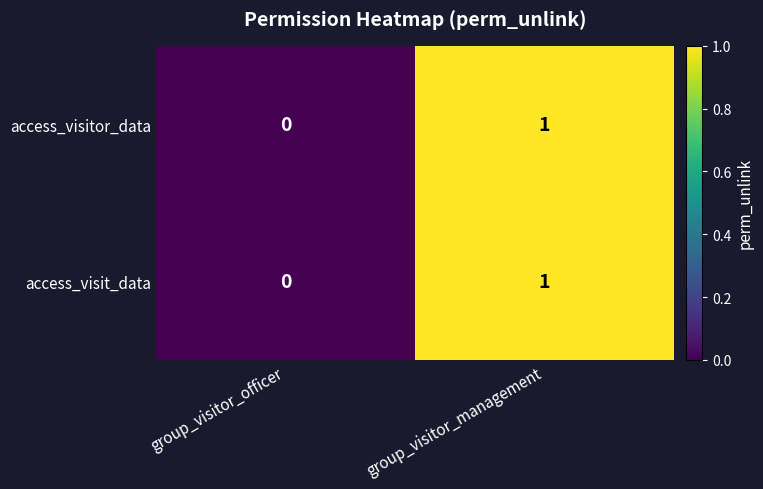

At which label does access_visitor_data reach its peak?

group_visitor_management